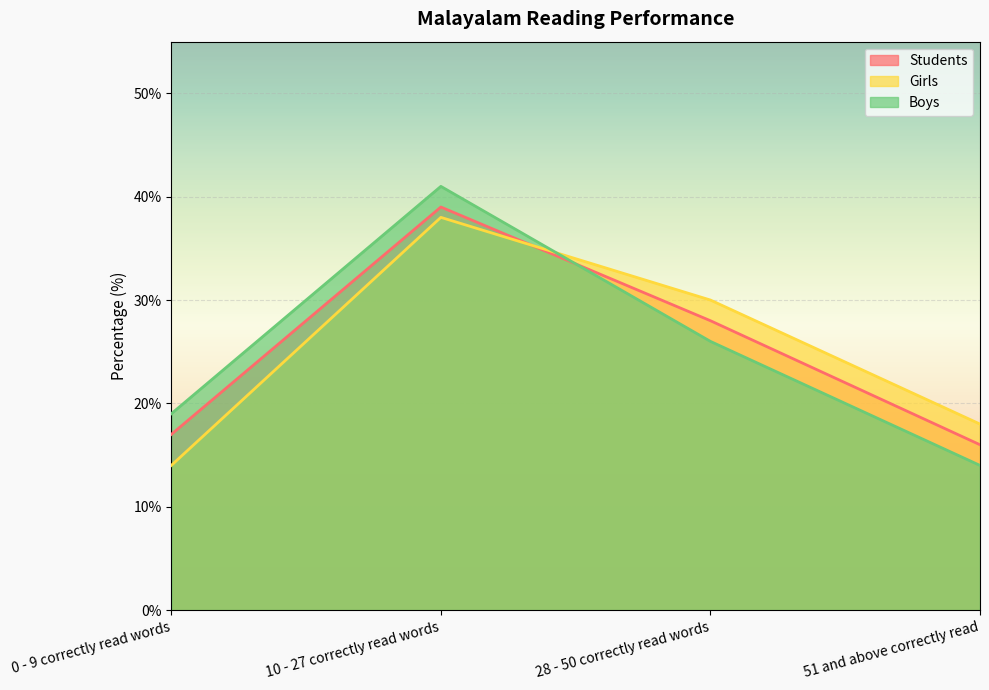

Reading right to left, what are all the values shown in this chart?

Students: 51 and above correctly read=16	28 - 50 correctly read words=28	10 - 27 correctly read words=39	0 - 9 correctly read words=17
Girls: 51 and above correctly read=18	28 - 50 correctly read words=30	10 - 27 correctly read words=38	0 - 9 correctly read words=14
Boys: 51 and above correctly read=14	28 - 50 correctly read words=26	10 - 27 correctly read words=41	0 - 9 correctly read words=19